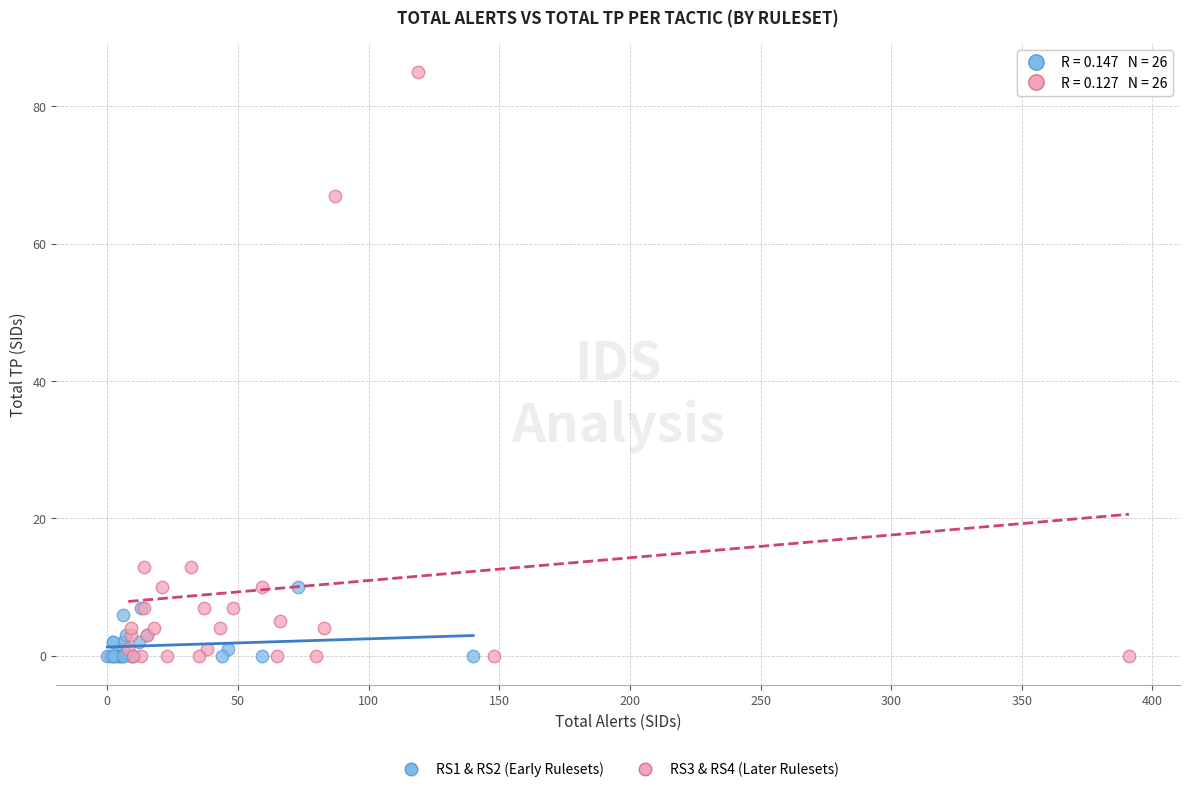

Which series contains the highest Y value?

RS3 & RS4 (Later Rulesets)